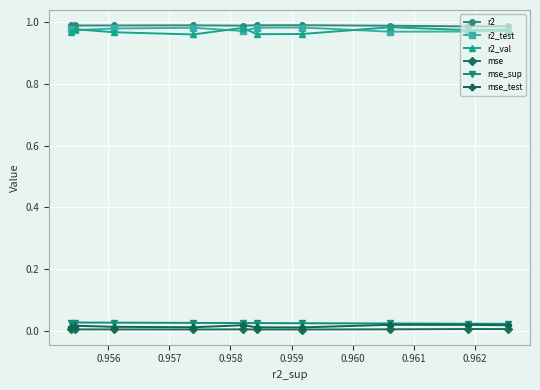

True or false: r2 and mse_sup cross at least once.

False